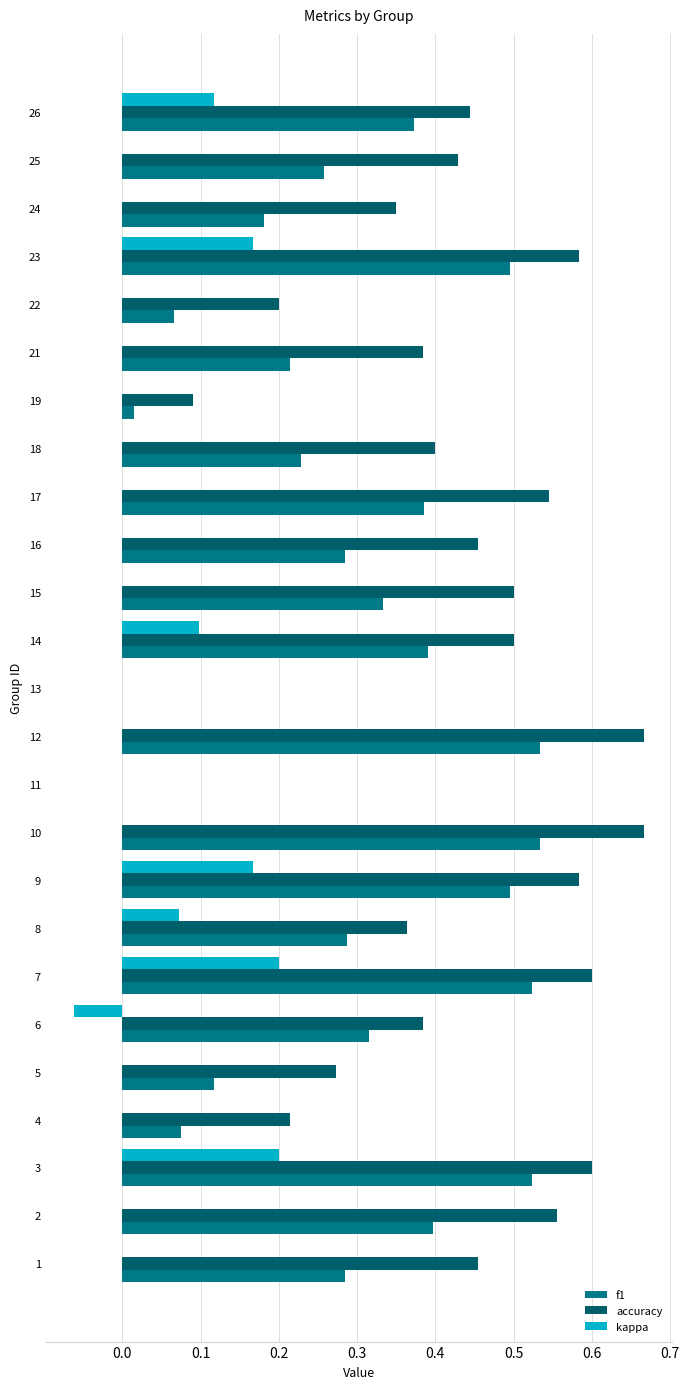

What position from the left is 19?

20